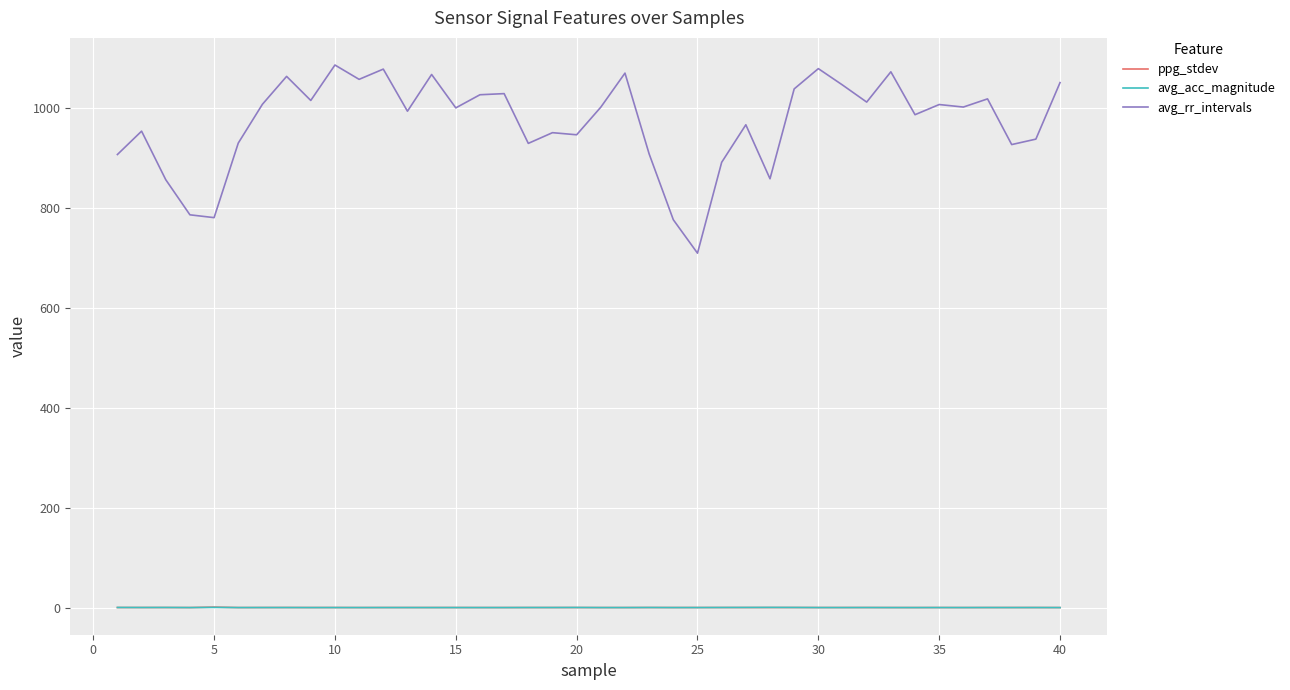

Which series has the widest spread of values?

avg_rr_intervals